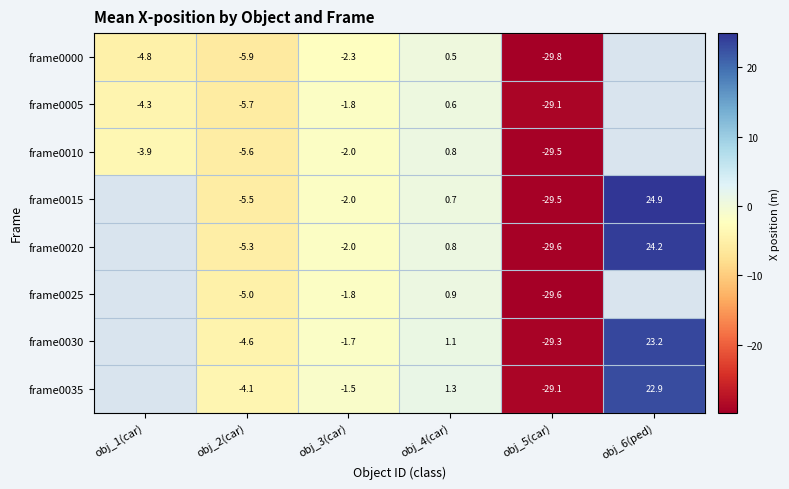

Is the value of frame0035 at obj_2(car) greater than the value of frame0015 at obj_2(car)?

Yes